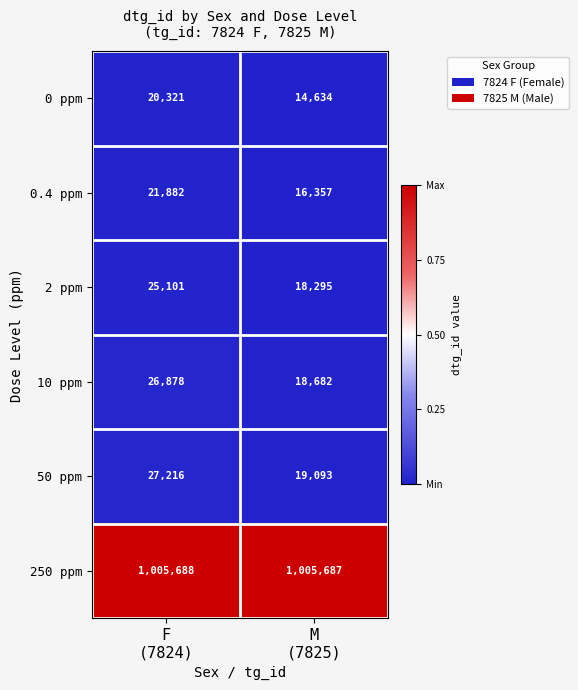

At which category is the sum across all series the highest?

F
(7824)